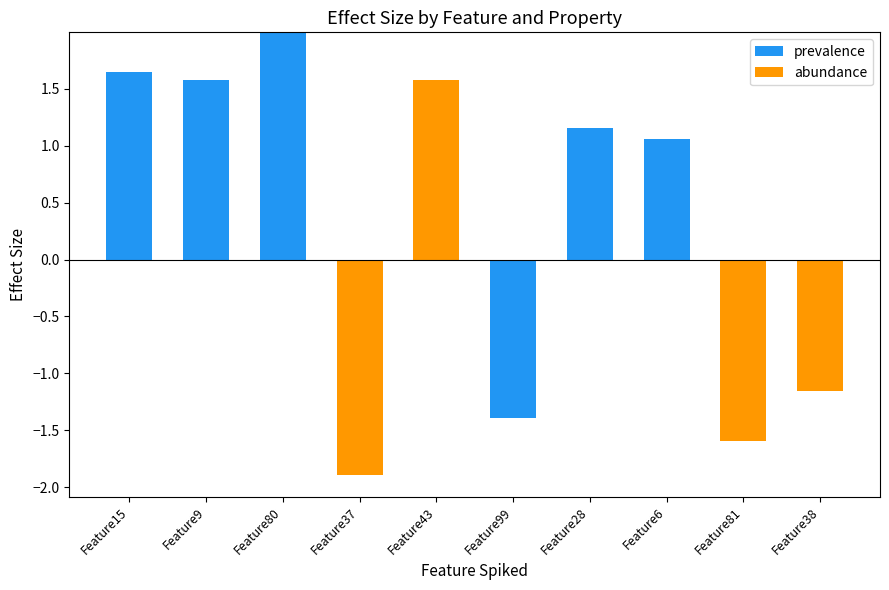

How many series are shown in this chart?

2